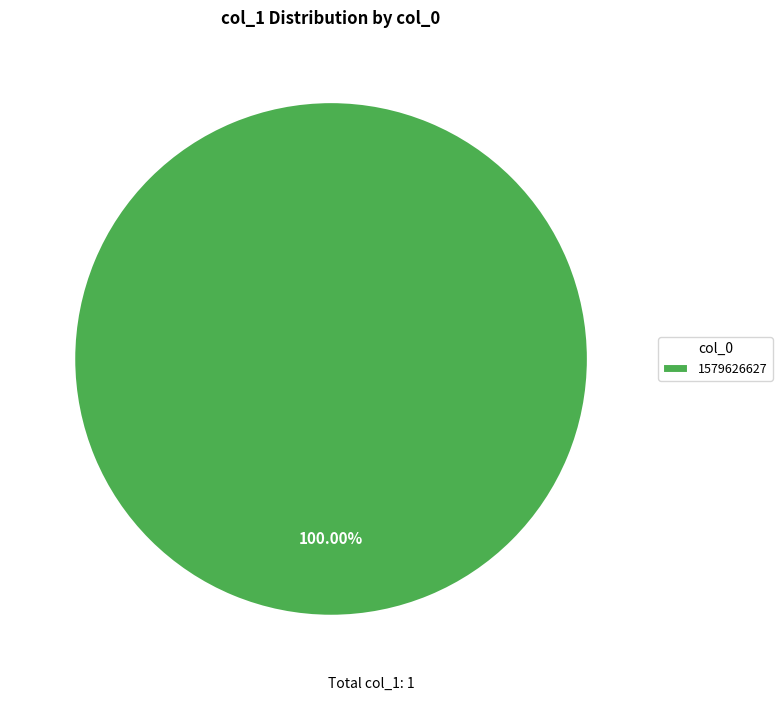

Which slice represents more than half of the pie?

1579626627